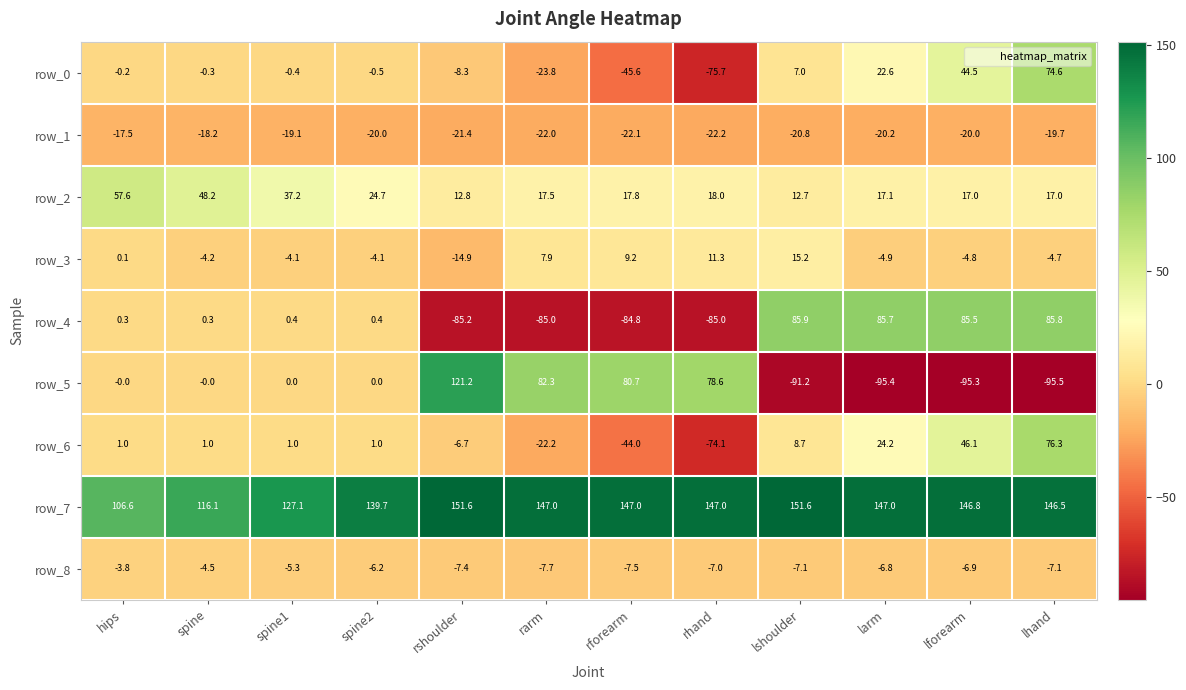

What is the maximum value for row_3?

15.2